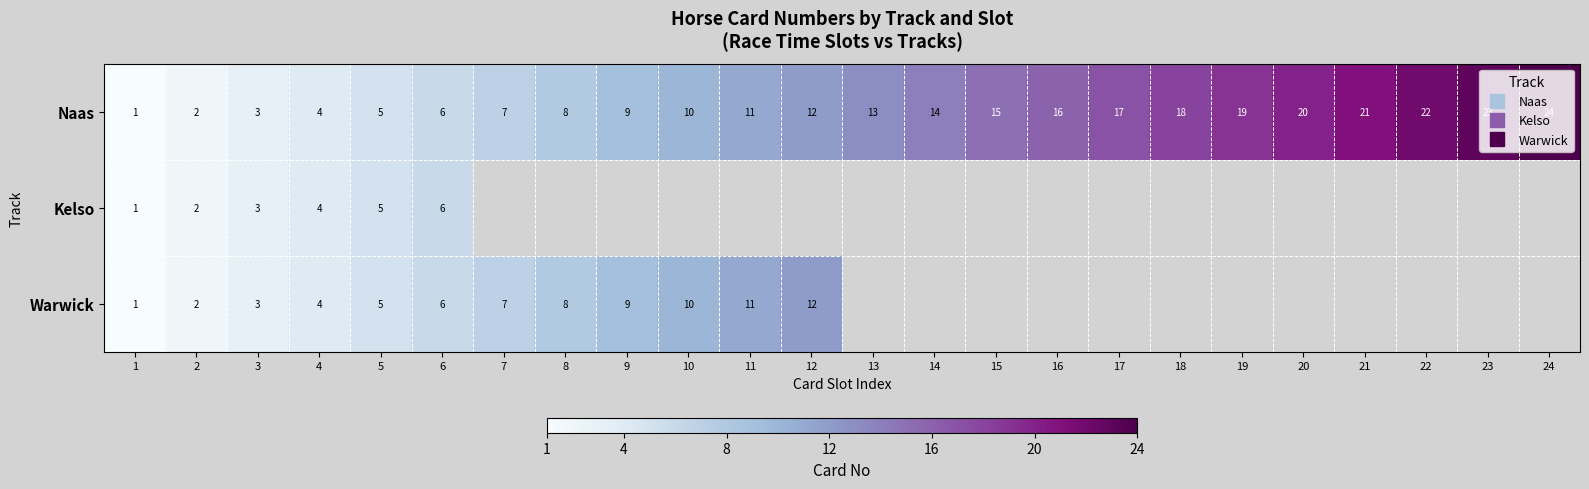

At which label is Warwick closest to 6?

6